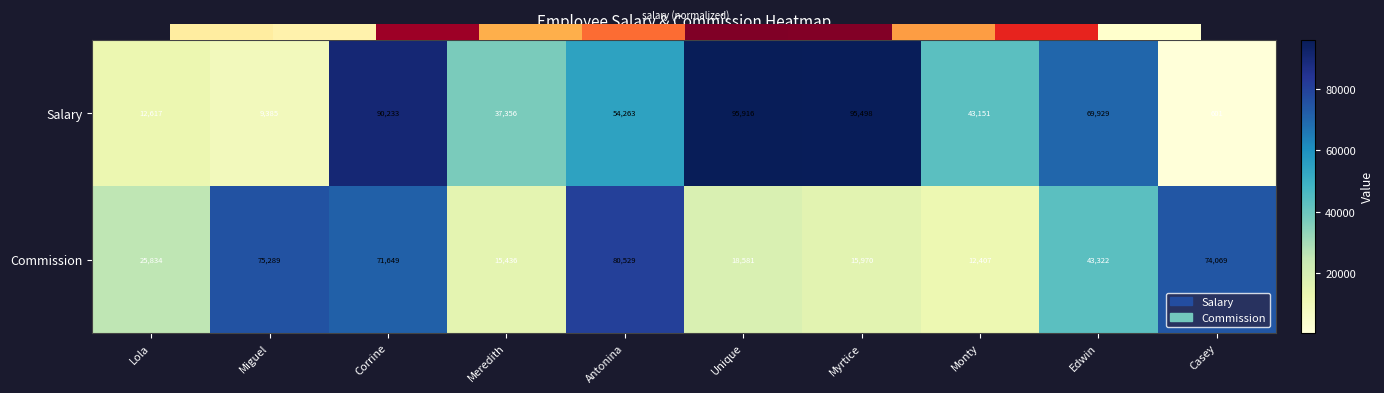

List the series in order of their overall mean, lowest first.

Commission, Salary